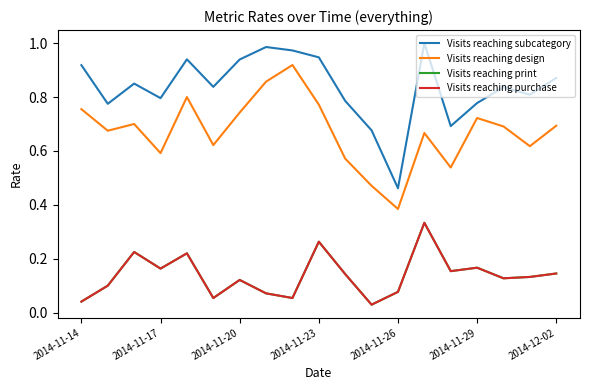

Is this an area chart (filled region under the line)?

No